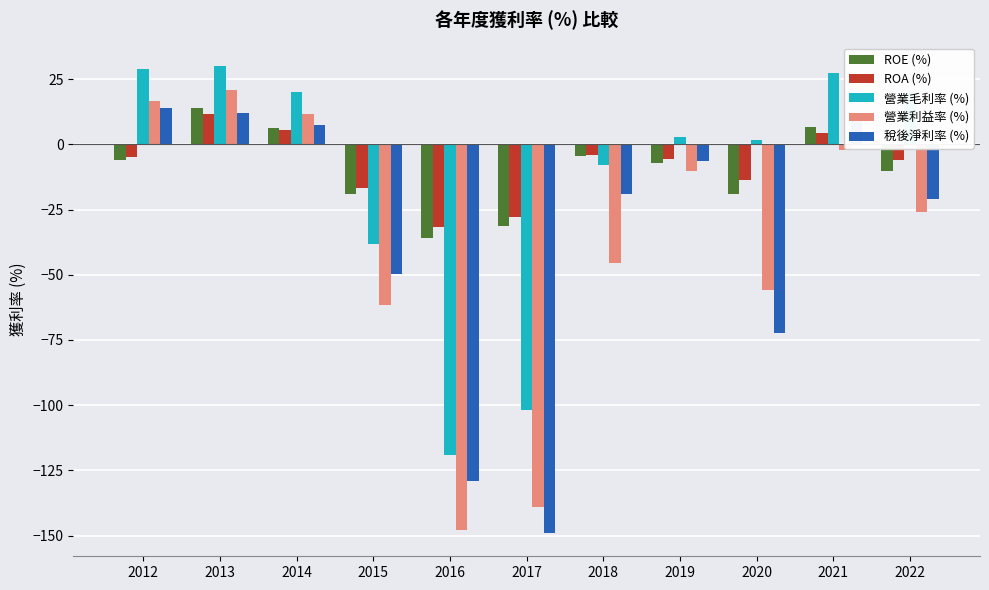

The value of ROE (%) at 2022 is -4.1. True or false?

False